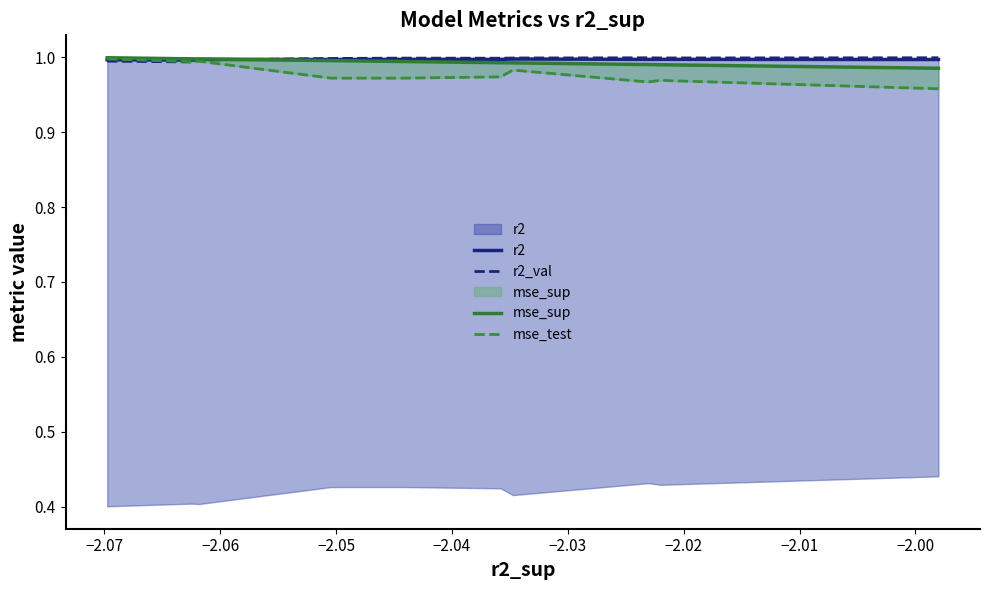

Which series has the largest total across all categories?

r2_val